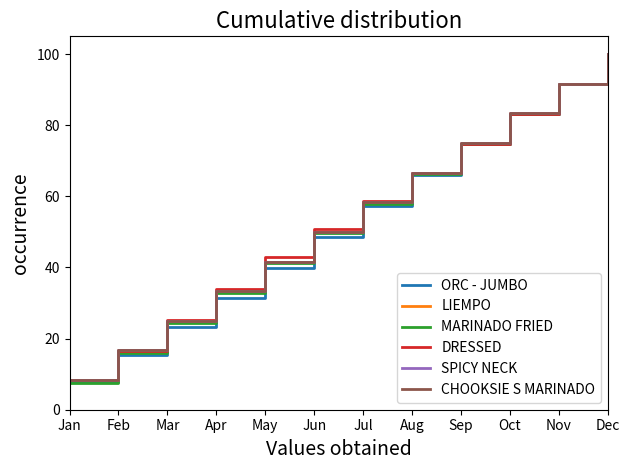

Which series has the largest range (max minus min)?

MARINADO FRIED